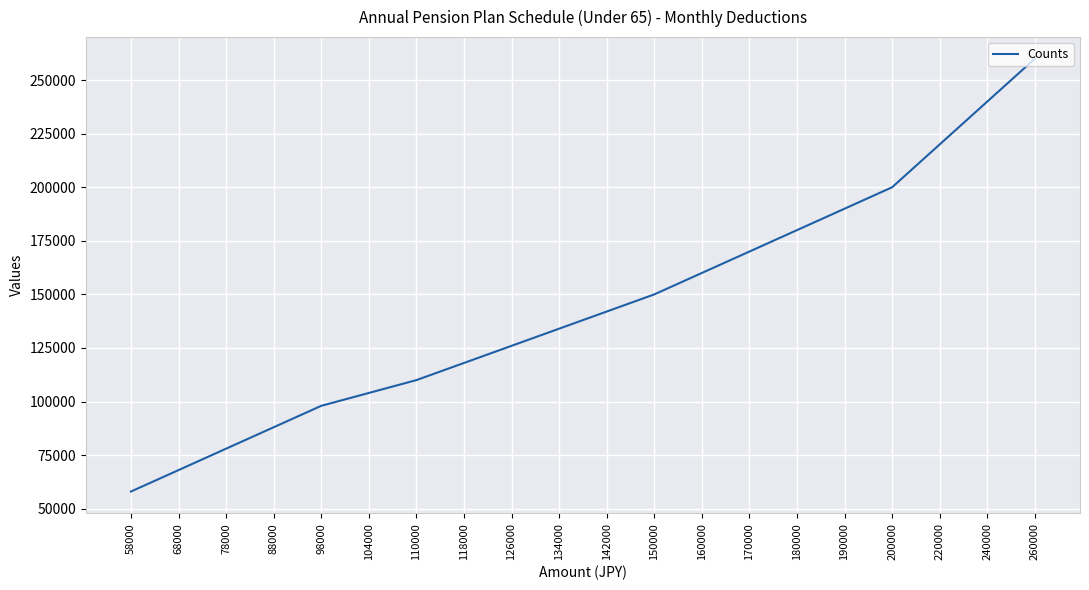

What is the sum of the values at 190000 and 126000?

316000